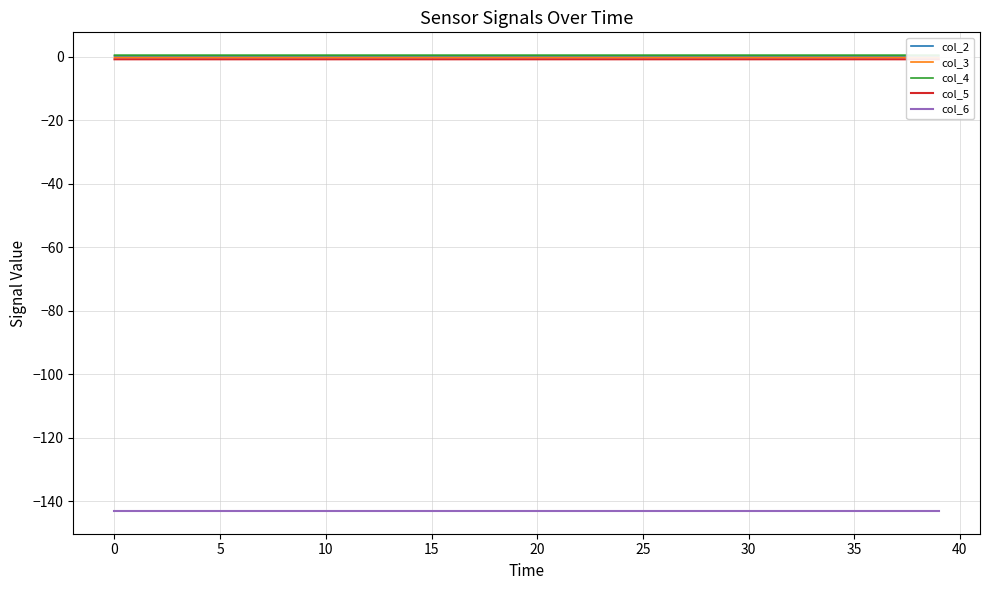

What is the label of the 6th point from the right?

34